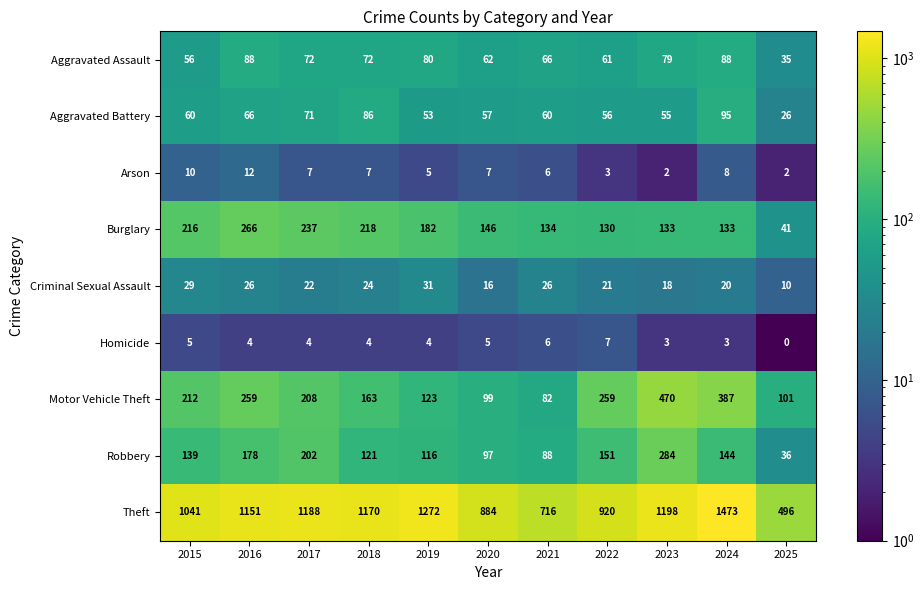

Which series has the largest range (max minus min)?

Theft